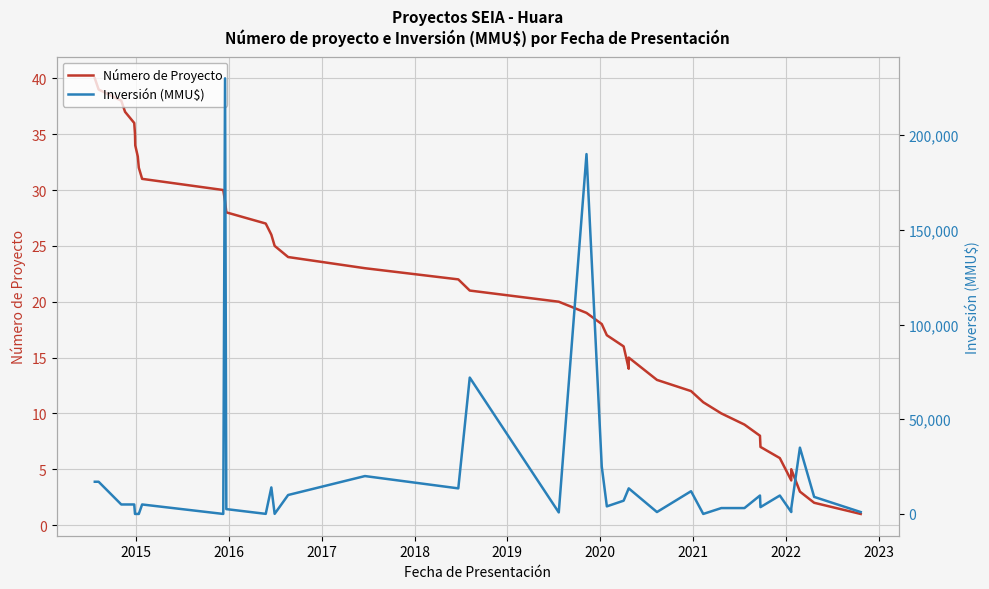

The value of Inversión (MMU$) at 2019 is 104744. True or false?

False